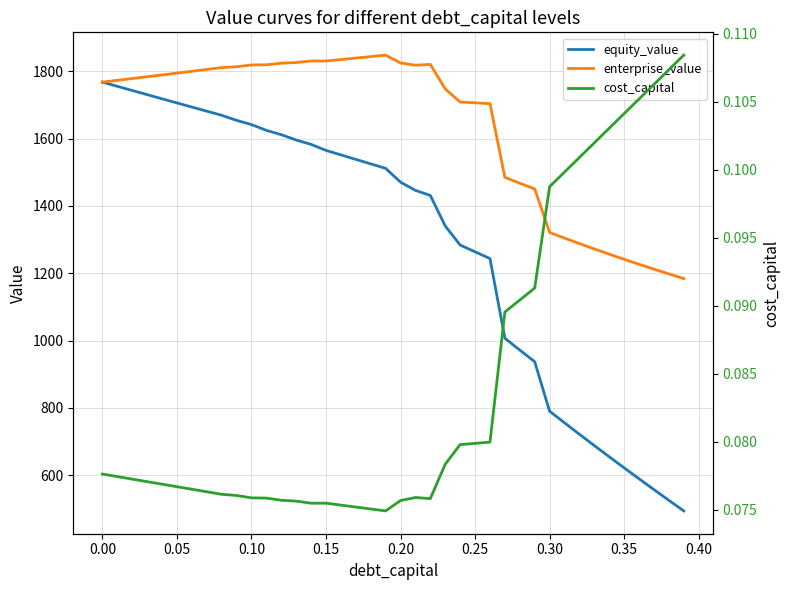

What is the minimum value for enterprise_value?

1184.2